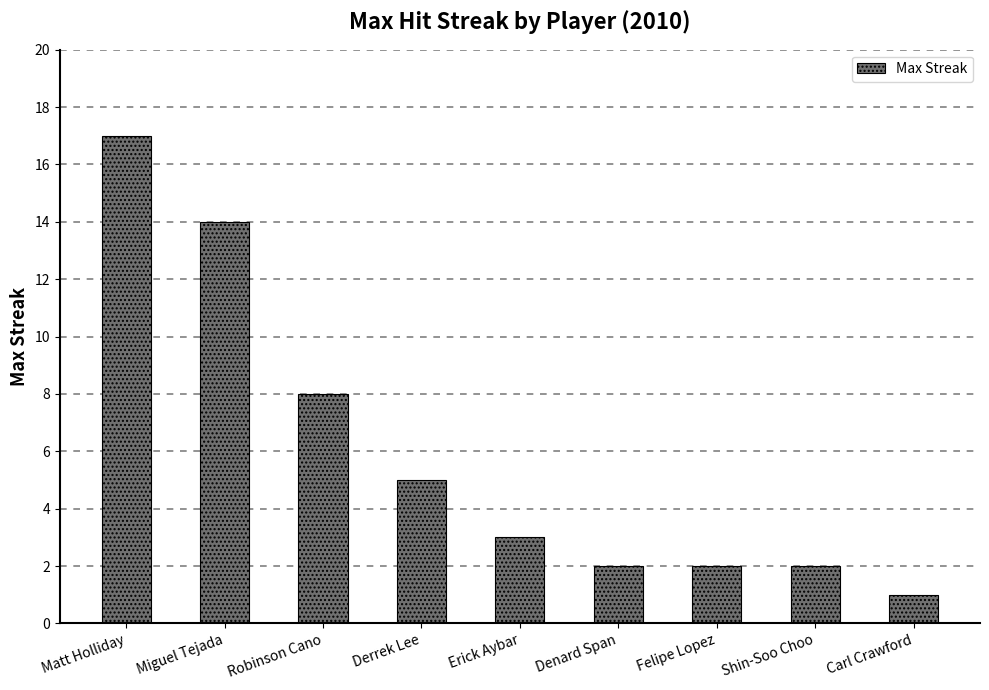

True or false: the data shows 1 at Felipe Lopez.

False